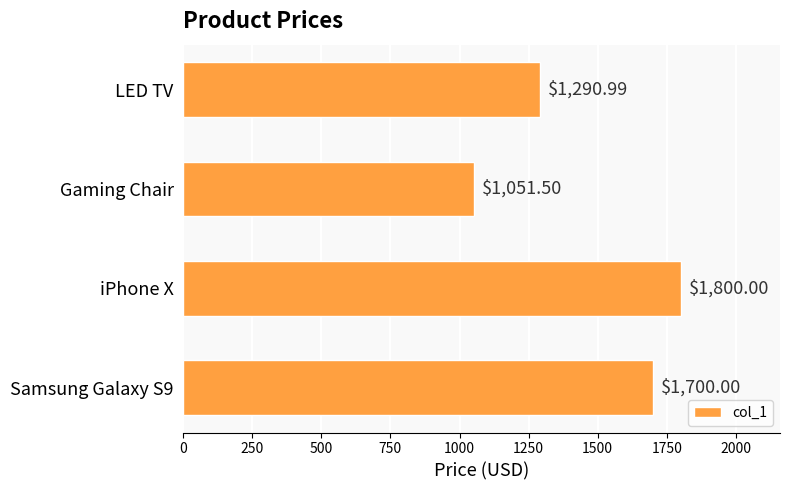

What is the change in value from iPhone X to Samsung Galaxy S9?

-100.0